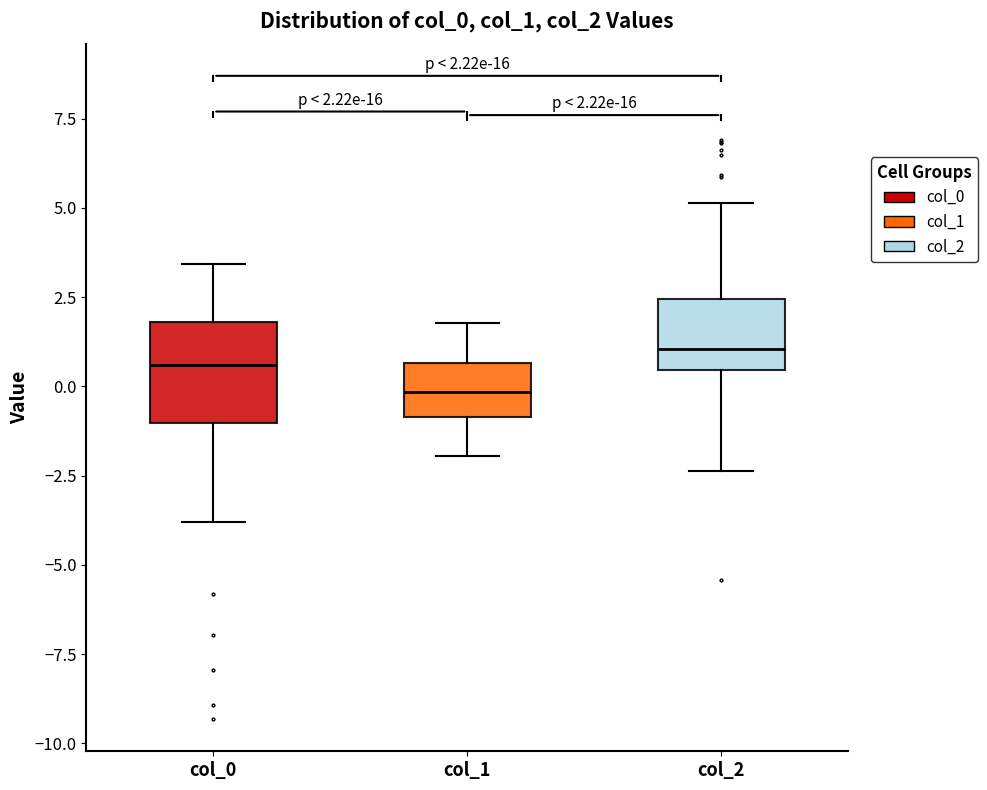

Which box is the tallest, from its lower edge to its upper edge?

col_0